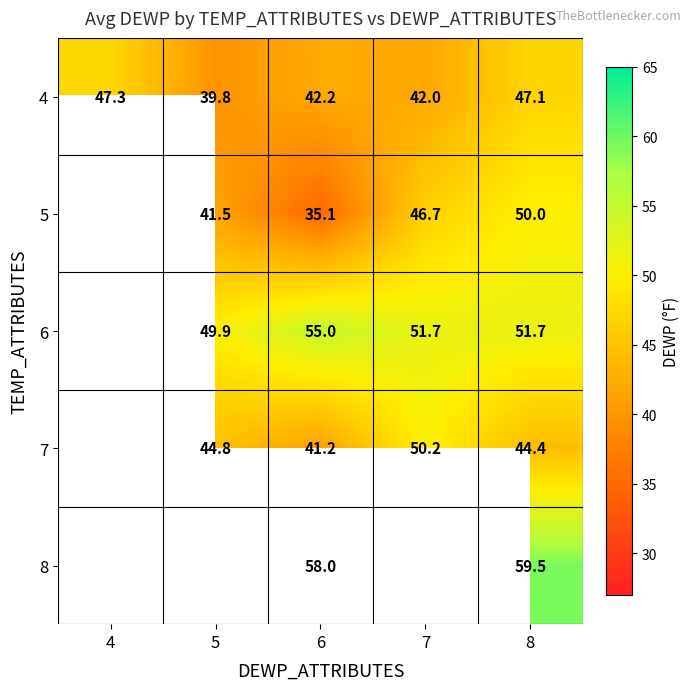

Count the number of categories in the chart.

5